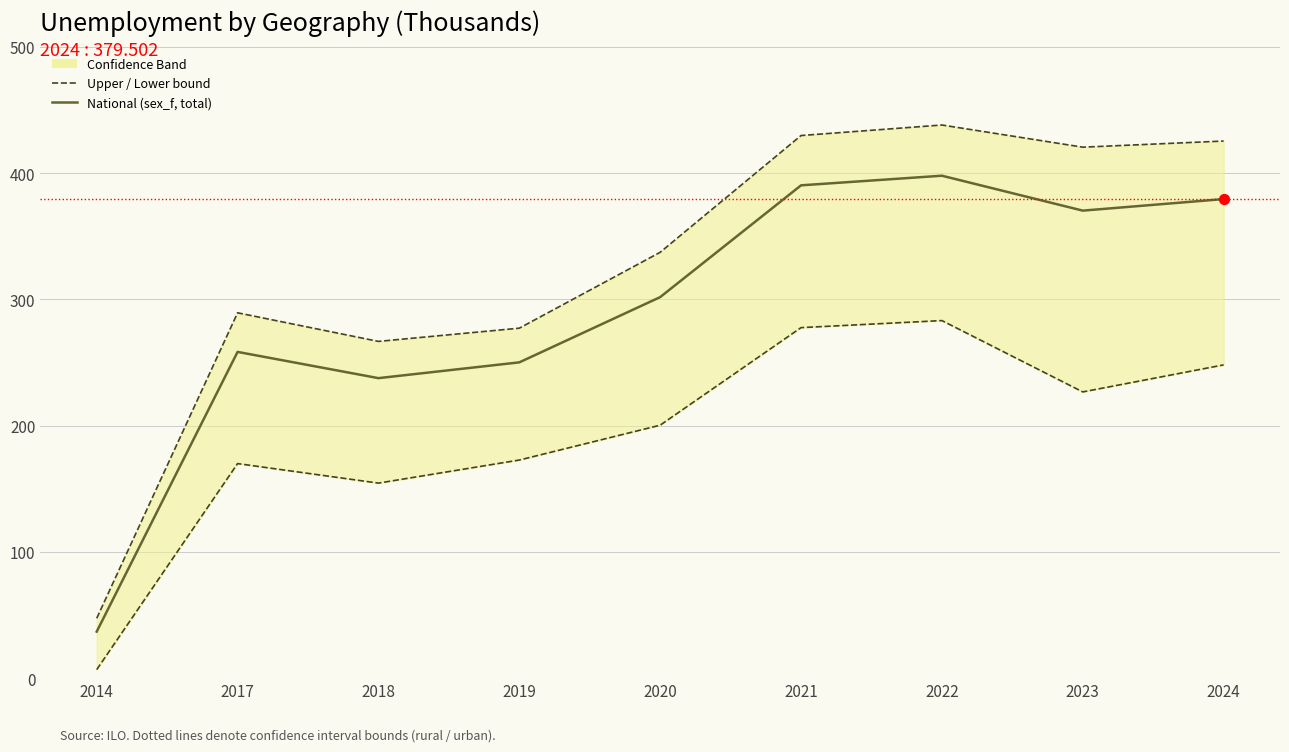

Which series has the largest total across all categories?

Upper bound